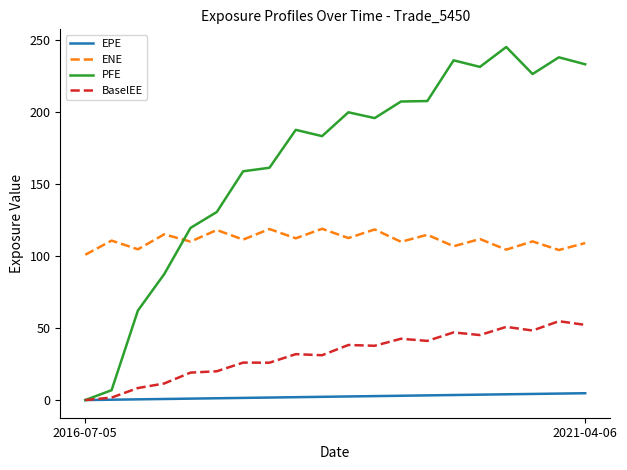

True or false: ENE and EPE intersect in this chart.

False